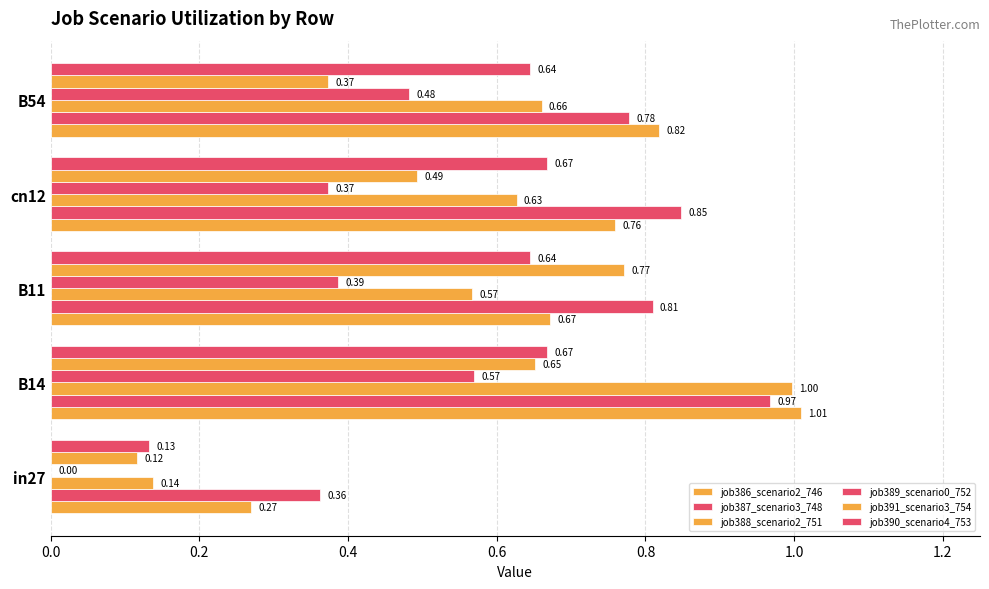

Count the number of data series in this chart.

6